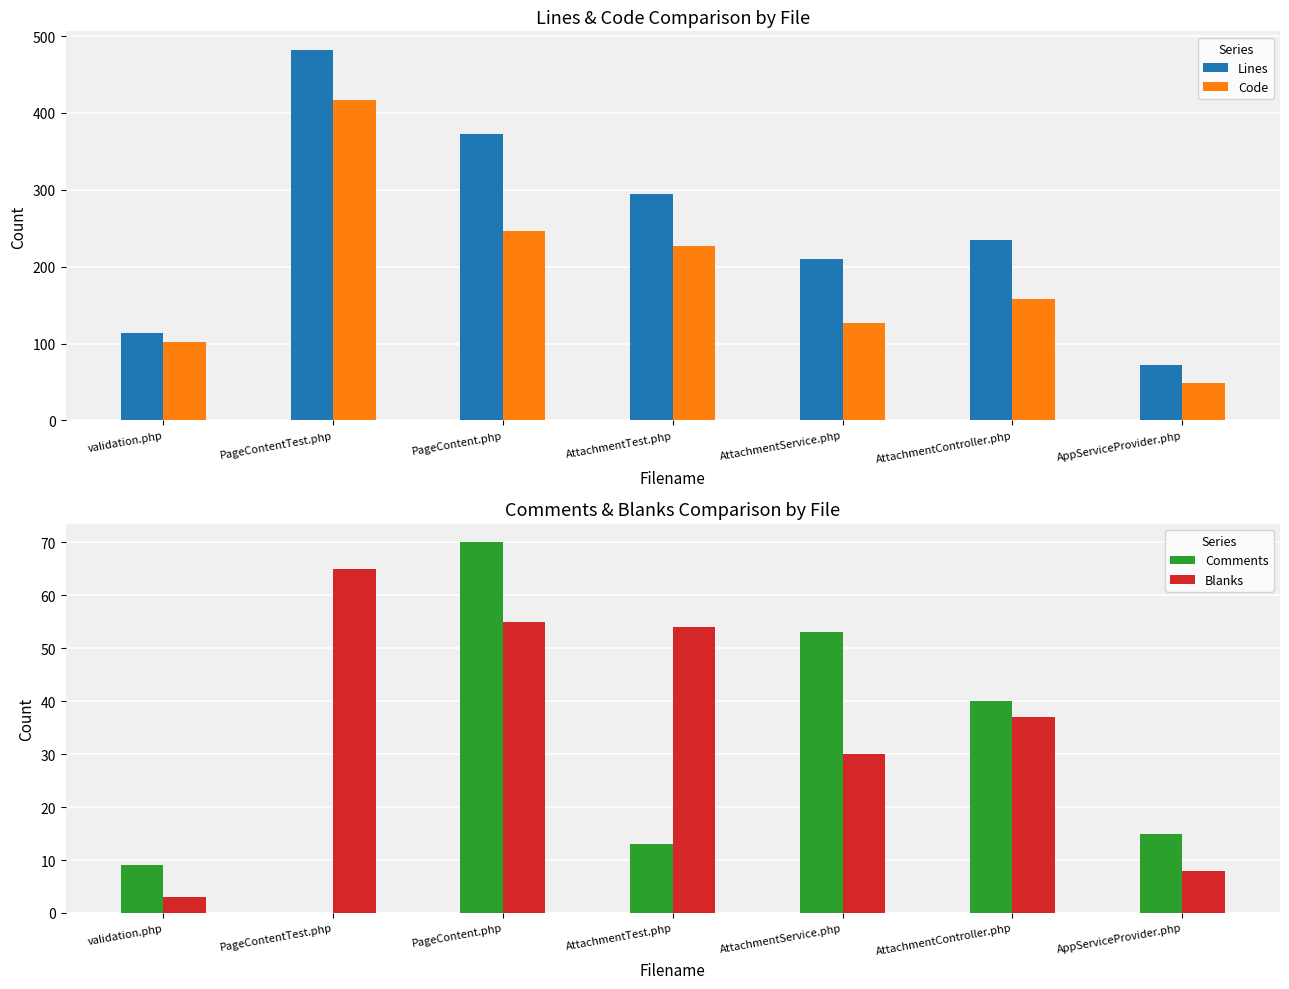

The Lines series shows 348 at AttachmentController.php. True or false?

False